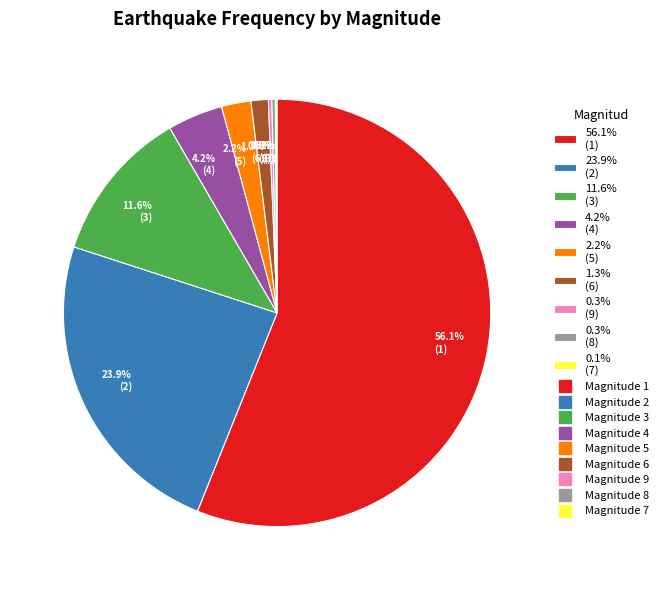

What is the largest slice in the pie chart?

56.1% (1)